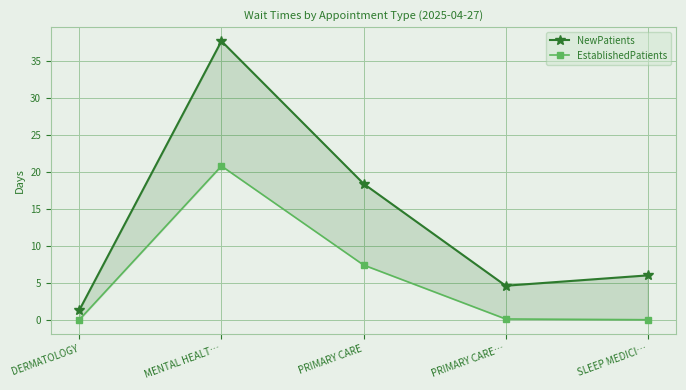

Reading left to right, extract all data points from this chart.

NewPatients: 1.3	37.7	18.4	4.6	6.0
EstablishedPatients: 0.0	20.8	7.4	0.1	0.0